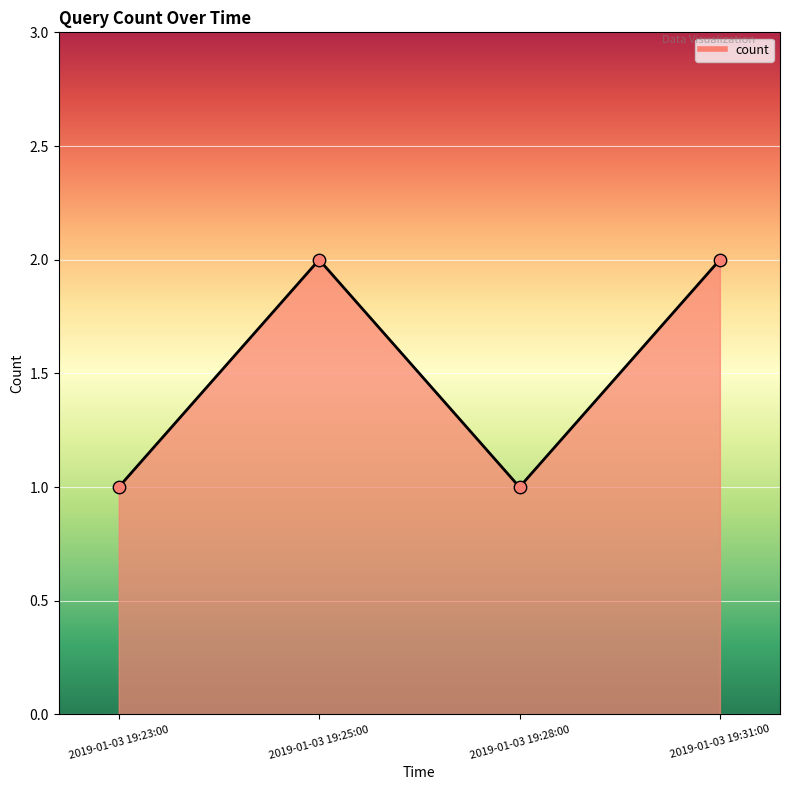

Between 2019-01-03 19:28:00 and 2019-01-03 19:25:00, which is larger?

2019-01-03 19:25:00